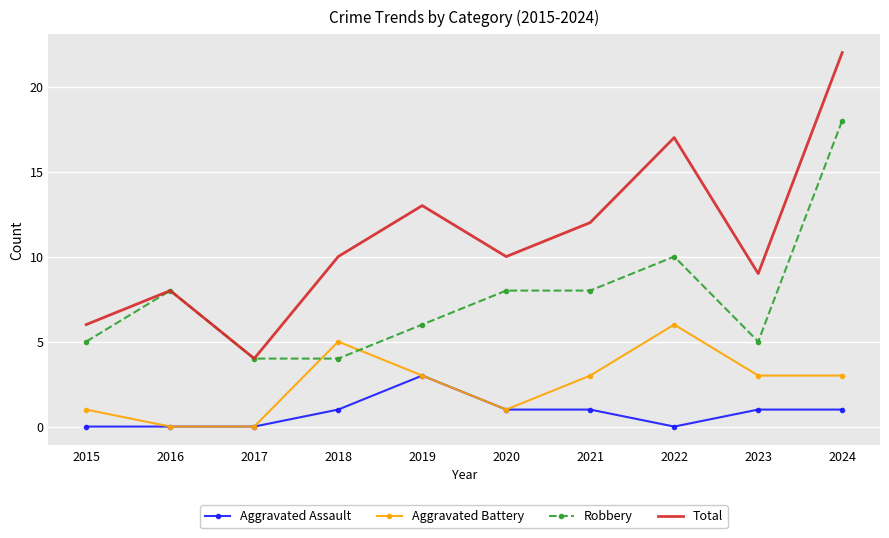

True or false: Robbery has more than 1 interior local peaks.

True